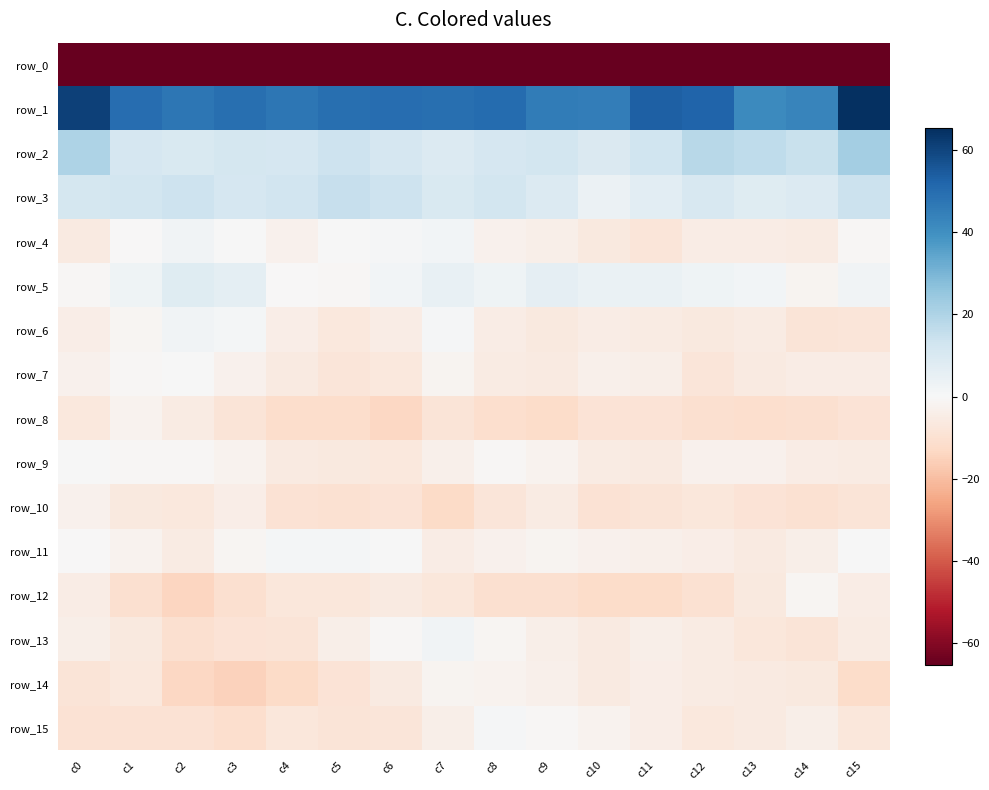

What is the minimum value for row_3?

3.9